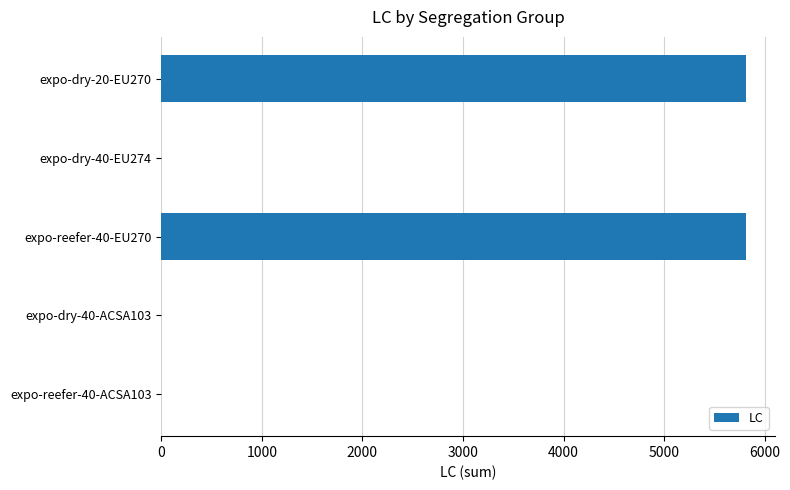

Is it true that the value at expo-reefer-40-EU270 is 8228?

False